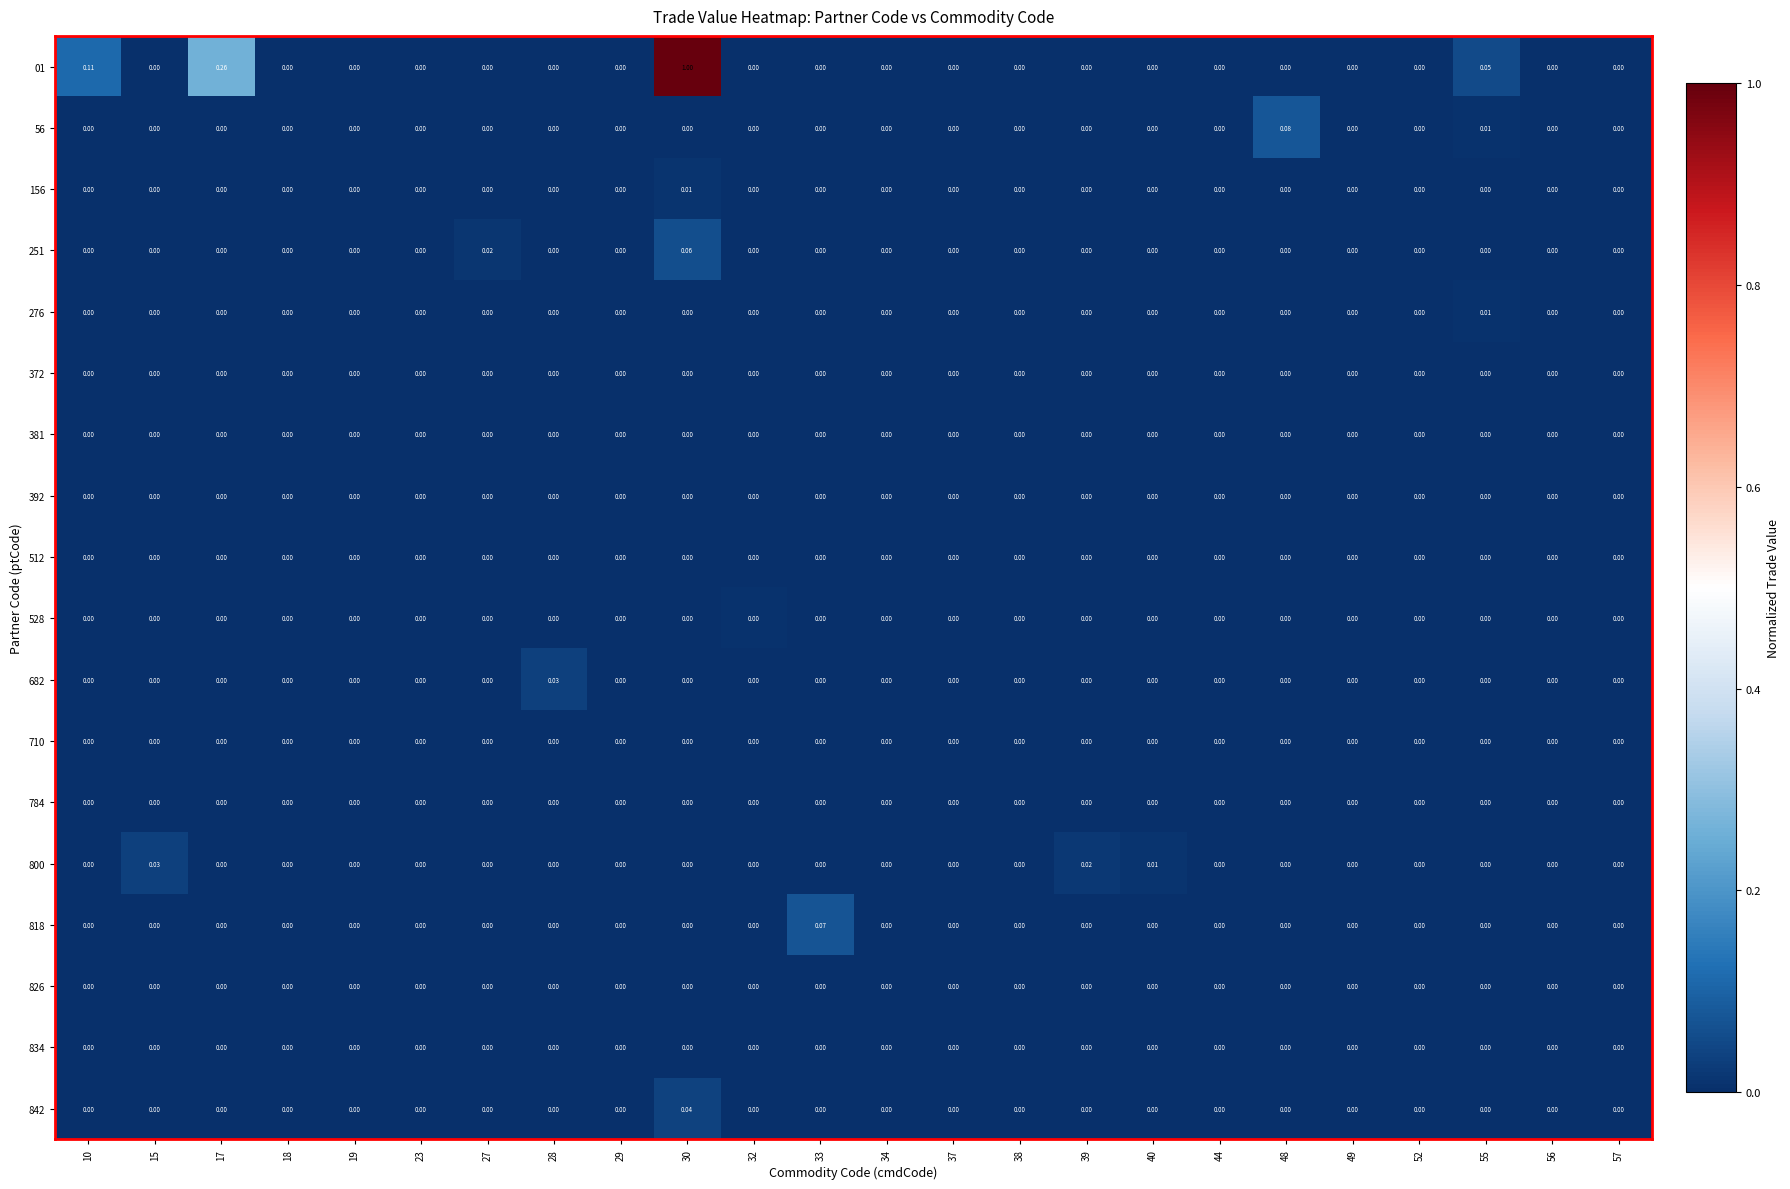

Reading right to left, list all the values displayed in this chart.

01: 57=0.0	56=0.0	55=0.1	52=0.0	49=0.0	48=0.0	44=0.0	40=0.0	39=0.0	38=0.0	37=0.0	34=0.0	33=0.0	32=0.0	30=1.0	29=0.0	28=0.0	27=0.0	23=0.0	19=0.0	18=0.0	17=0.3	15=0.0	10=0.1
56: 57=0.0	56=0.0	55=0.0	52=0.0	49=0.0	48=0.1	44=0.0	40=0.0	39=0.0	38=0.0	37=0.0	34=0.0	33=0.0	32=0.0	30=0.0	29=0.0	28=0.0	27=0.0	23=0.0	19=0.0	18=0.0	17=0.0	15=0.0	10=0.0
156: 57=0.0	56=0.0	55=0.0	52=0.0	49=0.0	48=0.0	44=0.0	40=0.0	39=0.0	38=0.0	37=0.0	34=0.0	33=0.0	32=0.0	30=0.0	29=0.0	28=0.0	27=0.0	23=0.0	19=0.0	18=0.0	17=0.0	15=0.0	10=0.0
251: 57=0.0	56=0.0	55=0.0	52=0.0	49=0.0	48=0.0	44=0.0	40=0.0	39=0.0	38=0.0	37=0.0	34=0.0	33=0.0	32=0.0	30=0.1	29=0.0	28=0.0	27=0.0	23=0.0	19=0.0	18=0.0	17=0.0	15=0.0	10=0.0
276: 57=0.0	56=0.0	55=0.0	52=0.0	49=0.0	48=0.0	44=0.0	40=0.0	39=0.0	38=0.0	37=0.0	34=0.0	33=0.0	32=0.0	30=0.0	29=0.0	28=0.0	27=0.0	23=0.0	19=0.0	18=0.0	17=0.0	15=0.0	10=0.0
372: 57=0.0	56=0.0	55=0.0	52=0.0	49=0.0	48=0.0	44=0.0	40=0.0	39=0.0	38=0.0	37=0.0	34=0.0	33=0.0	32=0.0	30=0.0	29=0.0	28=0.0	27=0.0	23=0.0	19=0.0	18=0.0	17=0.0	15=0.0	10=0.0
381: 57=0.0	56=0.0	55=0.0	52=0.0	49=0.0	48=0.0	44=0.0	40=0.0	39=0.0	38=0.0	37=0.0	34=0.0	33=0.0	32=0.0	30=0.0	29=0.0	28=0.0	27=0.0	23=0.0	19=0.0	18=0.0	17=0.0	15=0.0	10=0.0
392: 57=0.0	56=0.0	55=0.0	52=0.0	49=0.0	48=0.0	44=0.0	40=0.0	39=0.0	38=0.0	37=0.0	34=0.0	33=0.0	32=0.0	30=0.0	29=0.0	28=0.0	27=0.0	23=0.0	19=0.0	18=0.0	17=0.0	15=0.0	10=0.0
512: 57=0.0	56=0.0	55=0.0	52=0.0	49=0.0	48=0.0	44=0.0	40=0.0	39=0.0	38=0.0	37=0.0	34=0.0	33=0.0	32=0.0	30=0.0	29=0.0	28=0.0	27=0.0	23=0.0	19=0.0	18=0.0	17=0.0	15=0.0	10=0.0
528: 57=0.0	56=0.0	55=0.0	52=0.0	49=0.0	48=0.0	44=0.0	40=0.0	39=0.0	38=0.0	37=0.0	34=0.0	33=0.0	32=0.0	30=0.0	29=0.0	28=0.0	27=0.0	23=0.0	19=0.0	18=0.0	17=0.0	15=0.0	10=0.0
682: 57=0.0	56=0.0	55=0.0	52=0.0	49=0.0	48=0.0	44=0.0	40=0.0	39=0.0	38=0.0	37=0.0	34=0.0	33=0.0	32=0.0	30=0.0	29=0.0	28=0.0	27=0.0	23=0.0	19=0.0	18=0.0	17=0.0	15=0.0	10=0.0
710: 57=0.0	56=0.0	55=0.0	52=0.0	49=0.0	48=0.0	44=0.0	40=0.0	39=0.0	38=0.0	37=0.0	34=0.0	33=0.0	32=0.0	30=0.0	29=0.0	28=0.0	27=0.0	23=0.0	19=0.0	18=0.0	17=0.0	15=0.0	10=0.0
784: 57=0.0	56=0.0	55=0.0	52=0.0	49=0.0	48=0.0	44=0.0	40=0.0	39=0.0	38=0.0	37=0.0	34=0.0	33=0.0	32=0.0	30=0.0	29=0.0	28=0.0	27=0.0	23=0.0	19=0.0	18=0.0	17=0.0	15=0.0	10=0.0
800: 57=0.0	56=0.0	55=0.0	52=0.0	49=0.0	48=0.0	44=0.0	40=0.0	39=0.0	38=0.0	37=0.0	34=0.0	33=0.0	32=0.0	30=0.0	29=0.0	28=0.0	27=0.0	23=0.0	19=0.0	18=0.0	17=0.0	15=0.0	10=0.0
818: 57=0.0	56=0.0	55=0.0	52=0.0	49=0.0	48=0.0	44=0.0	40=0.0	39=0.0	38=0.0	37=0.0	34=0.0	33=0.1	32=0.0	30=0.0	29=0.0	28=0.0	27=0.0	23=0.0	19=0.0	18=0.0	17=0.0	15=0.0	10=0.0
826: 57=0.0	56=0.0	55=0.0	52=0.0	49=0.0	48=0.0	44=0.0	40=0.0	39=0.0	38=0.0	37=0.0	34=0.0	33=0.0	32=0.0	30=0.0	29=0.0	28=0.0	27=0.0	23=0.0	19=0.0	18=0.0	17=0.0	15=0.0	10=0.0
834: 57=0.0	56=0.0	55=0.0	52=0.0	49=0.0	48=0.0	44=0.0	40=0.0	39=0.0	38=0.0	37=0.0	34=0.0	33=0.0	32=0.0	30=0.0	29=0.0	28=0.0	27=0.0	23=0.0	19=0.0	18=0.0	17=0.0	15=0.0	10=0.0
842: 57=0.0	56=0.0	55=0.0	52=0.0	49=0.0	48=0.0	44=0.0	40=0.0	39=0.0	38=0.0	37=0.0	34=0.0	33=0.0	32=0.0	30=0.0	29=0.0	28=0.0	27=0.0	23=0.0	19=0.0	18=0.0	17=0.0	15=0.0	10=0.0